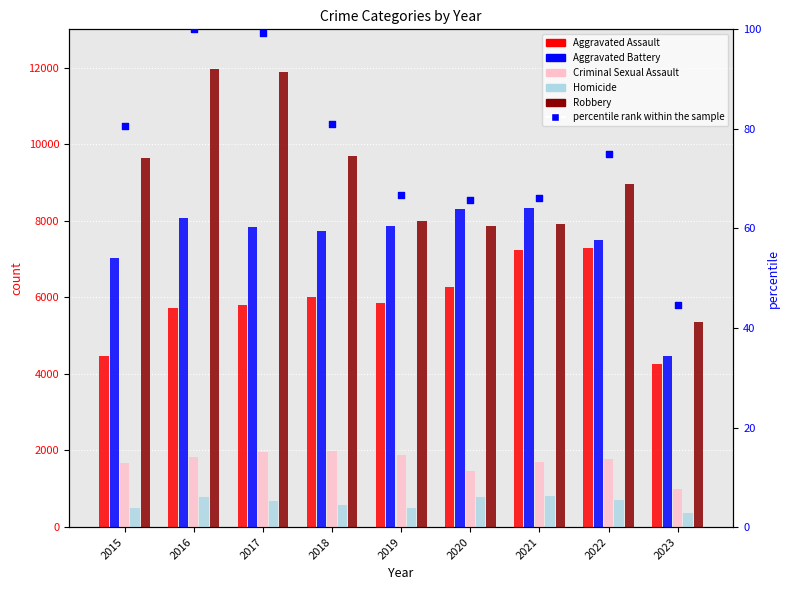

Which series has the largest total across all categories?

Robbery